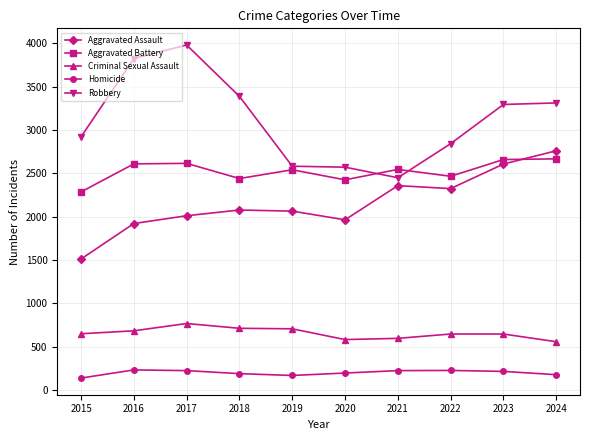

True or false: Criminal Sexual Assault and Aggravated Battery intersect in this chart.

False